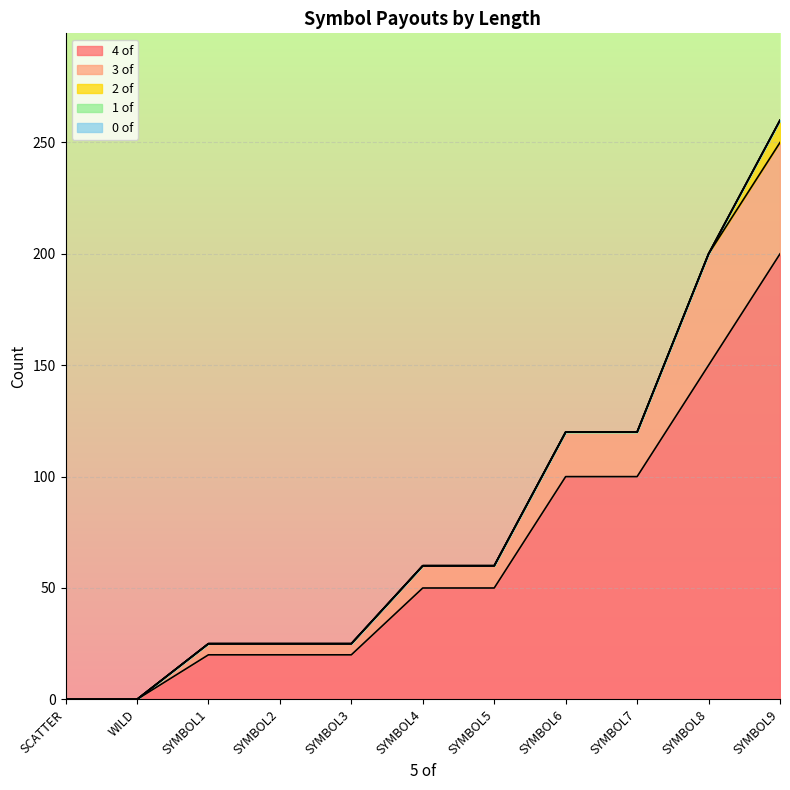

True or false: 4 of and 1 of cross at least once.

False